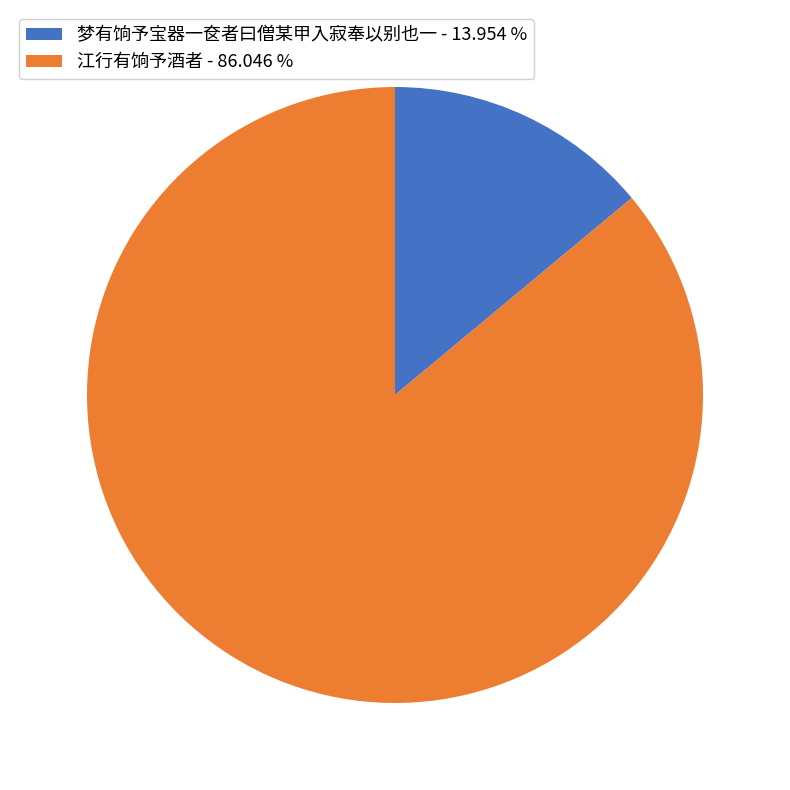

The 梦有饷予宝器一奁者曰僧某甲入寂奉以别也一 slice represents 20% of the pie. True or false?

False